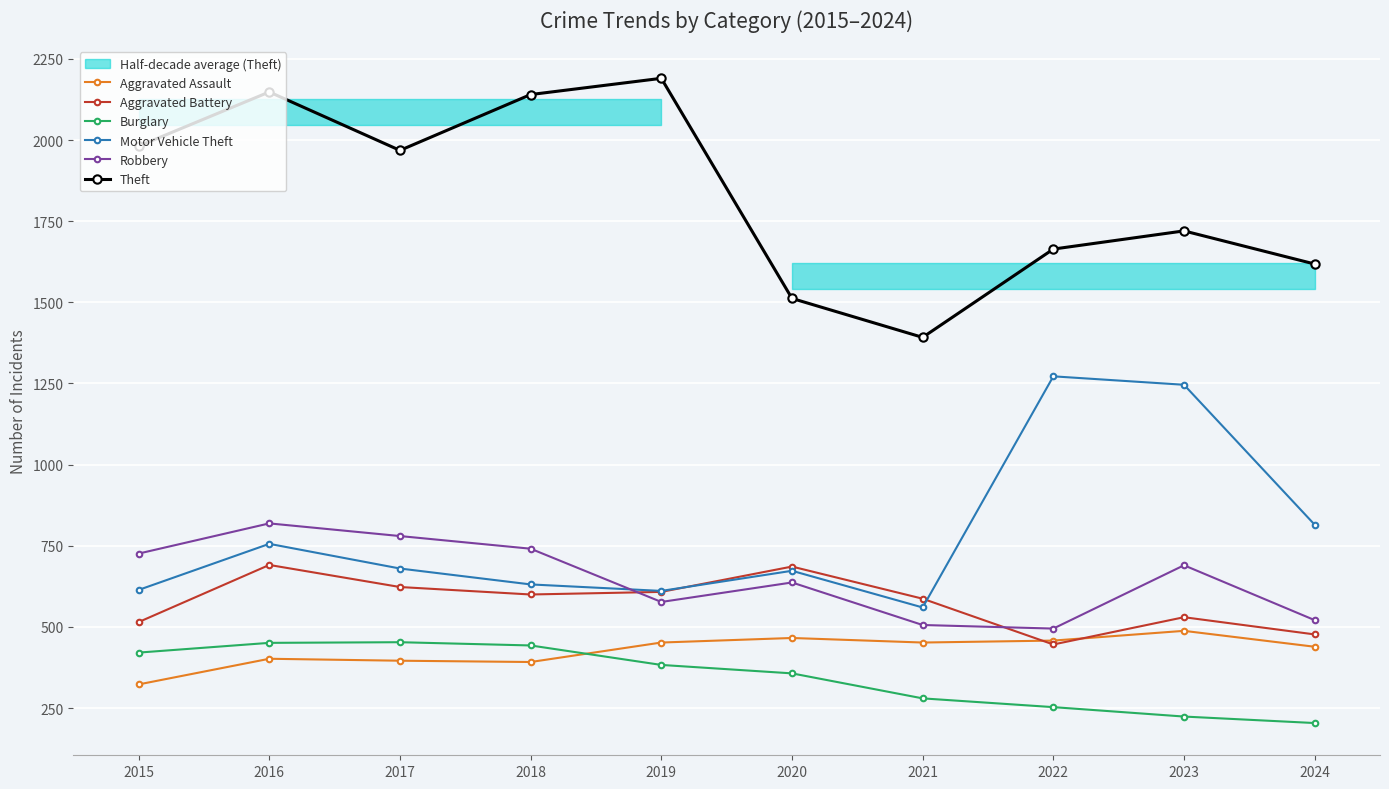

What is the highest value of the Aggravated Assault series?

488